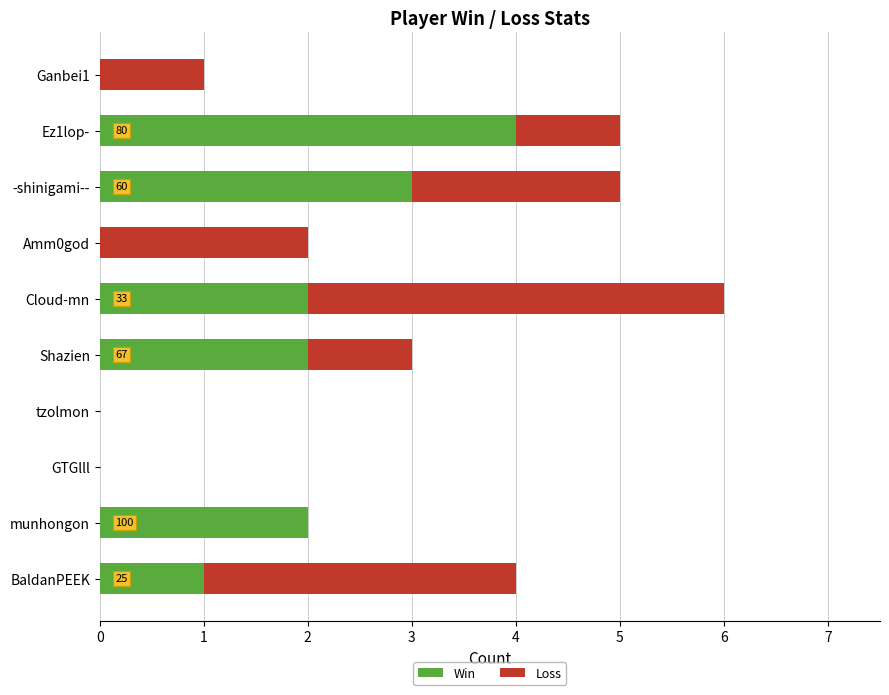

What is the sum of the Win values at Shazien and BaldanPEEK?

3